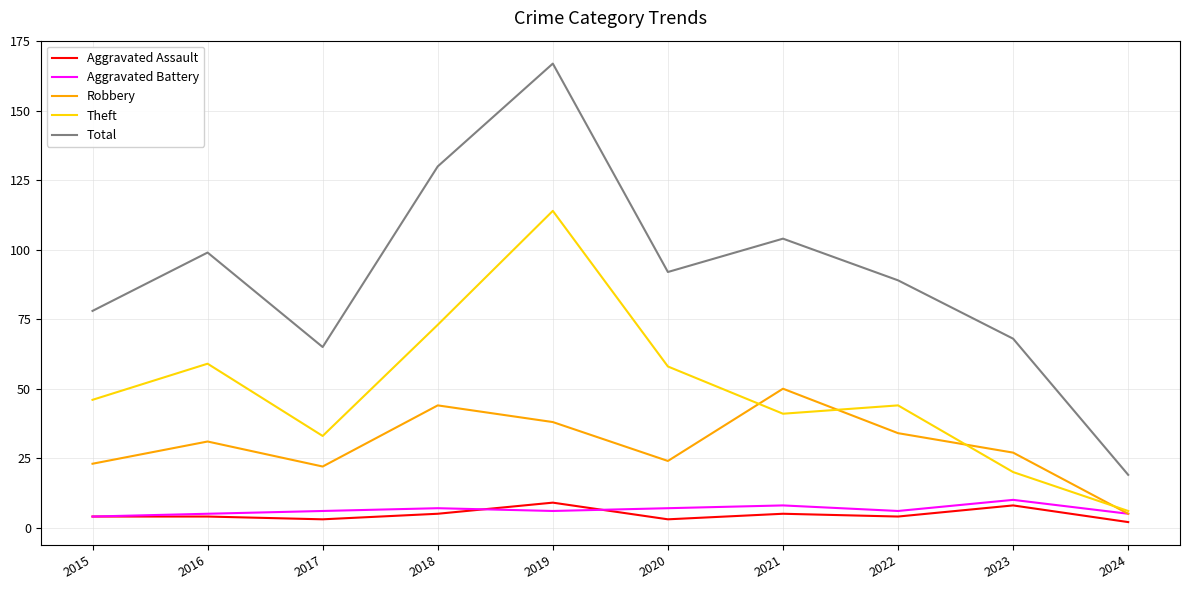

What is the smallest value displayed?

2